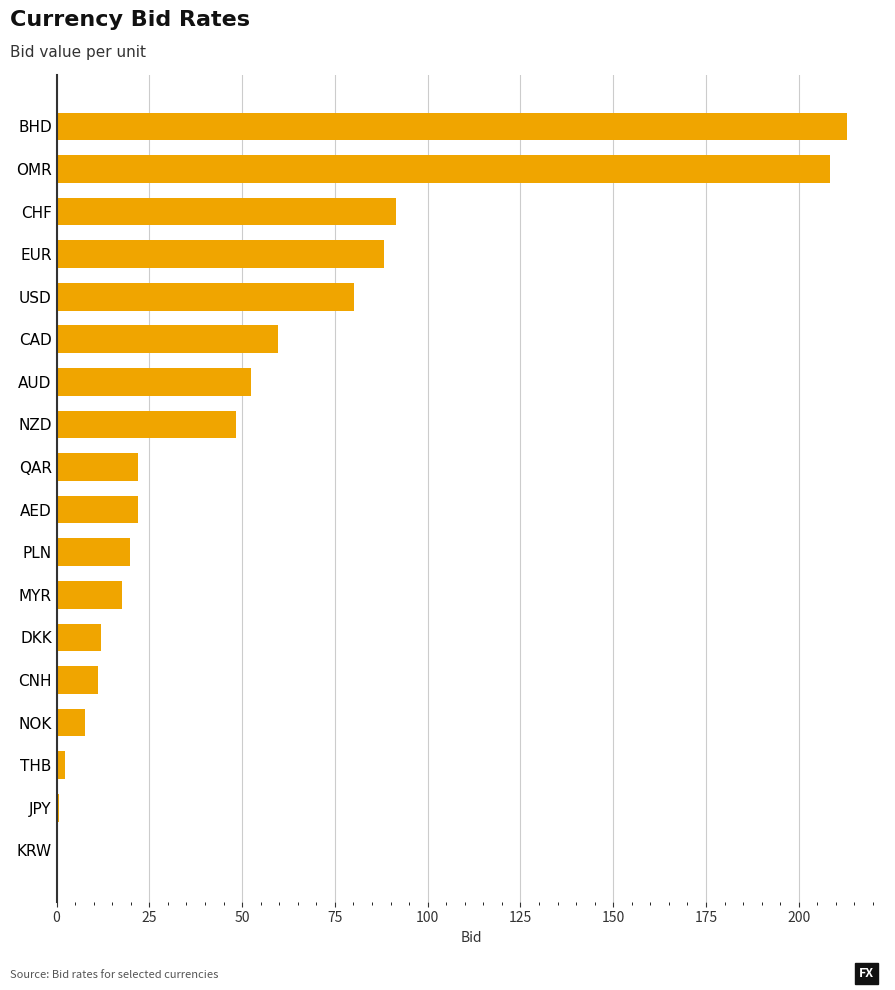

The value at NOK is 7.8. True or false?

True